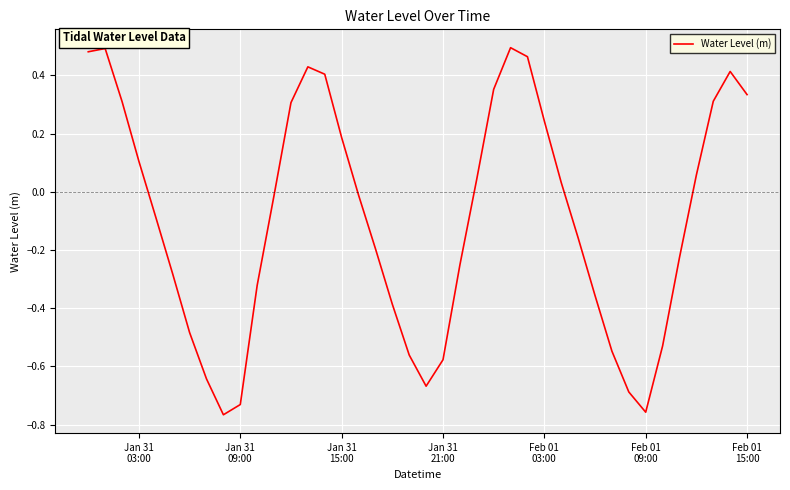

How many lines are shown in the chart?

1